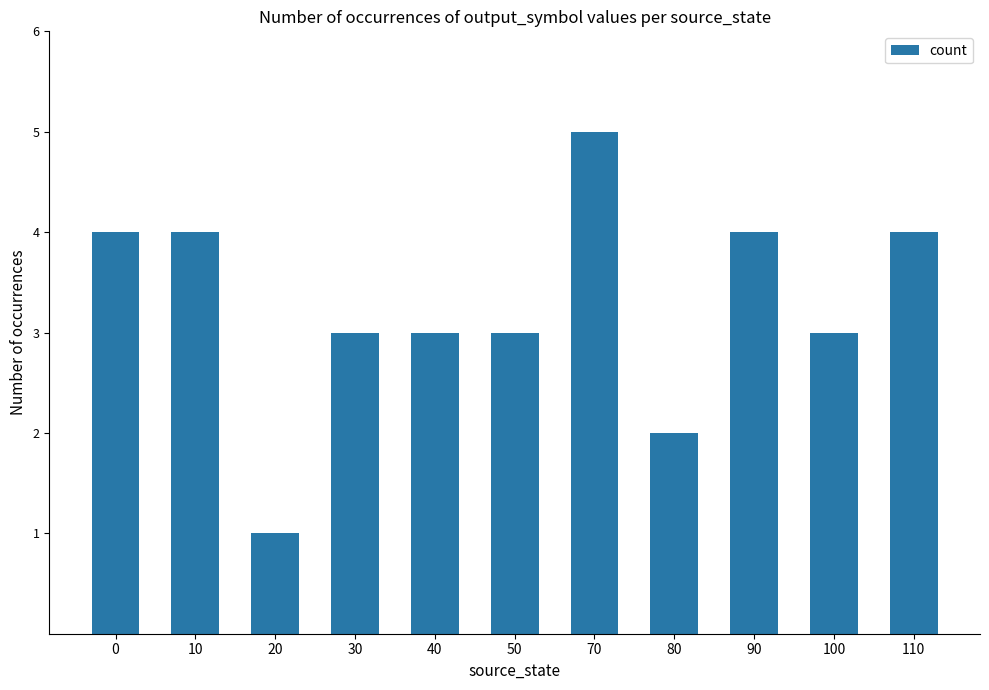

What is the sum of all values?

36